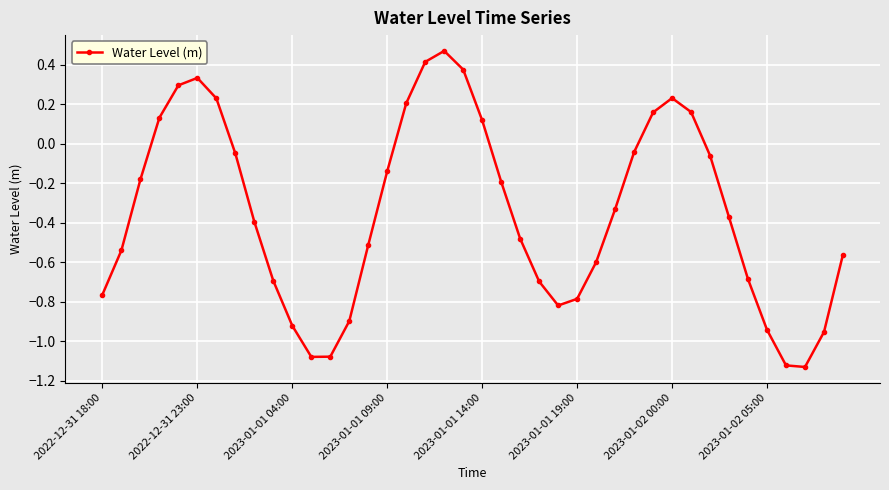

How many interior local valleys (lower than both neighbors) does the data have?

3